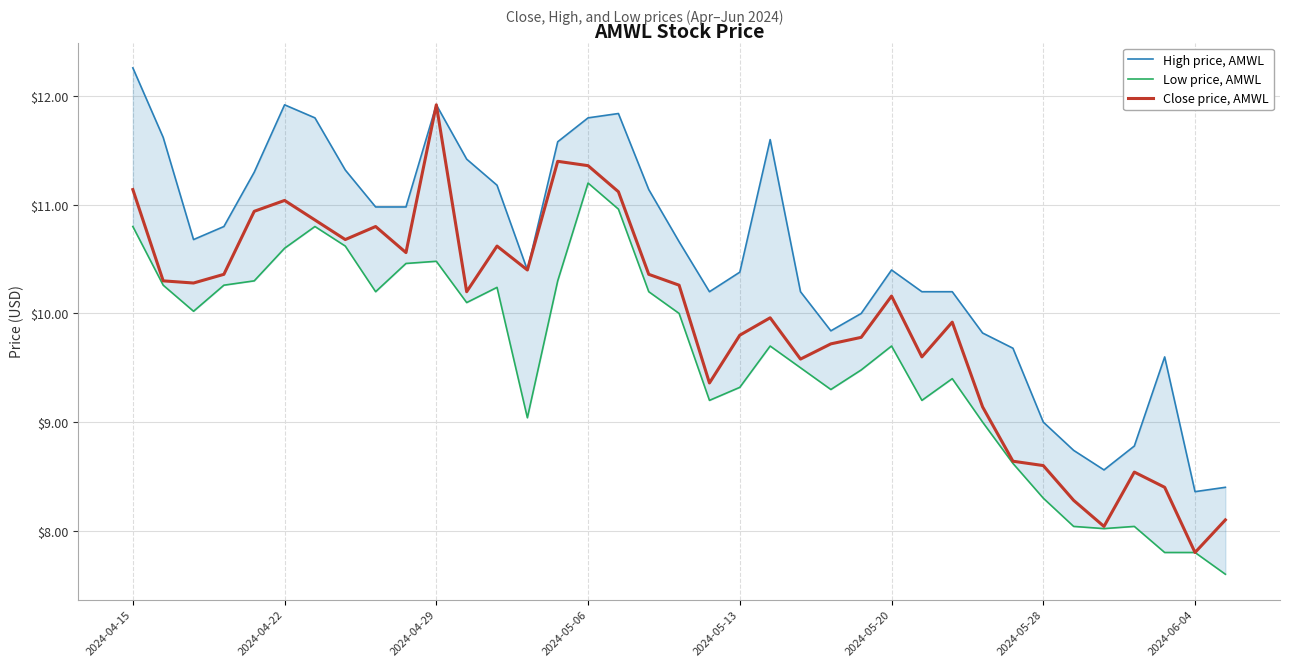

How many data points in Close price, AMWL are less than 10?

17